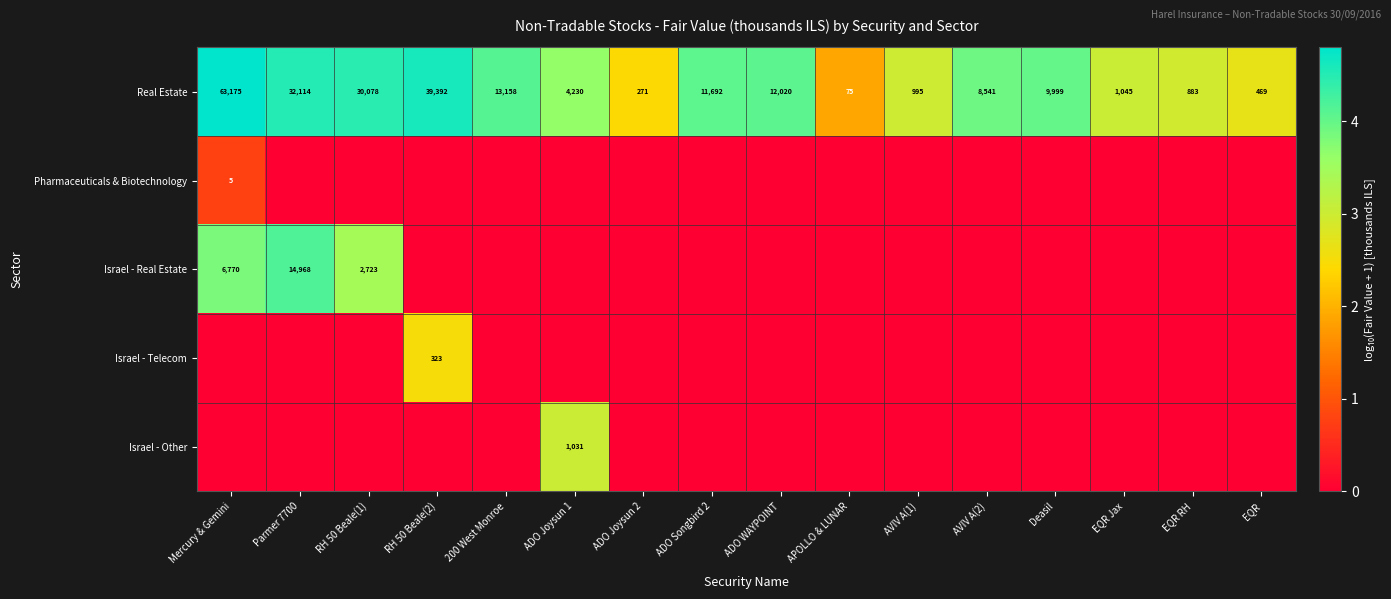

What is the difference between the Israel - Real Estate values at Mercury & Gemini and Parmer 7700?

8198